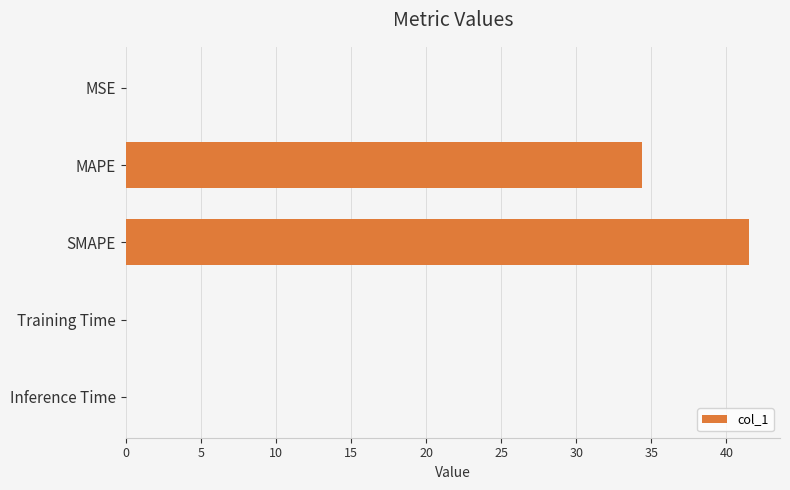

Which category has the highest value across all series?

SMAPE